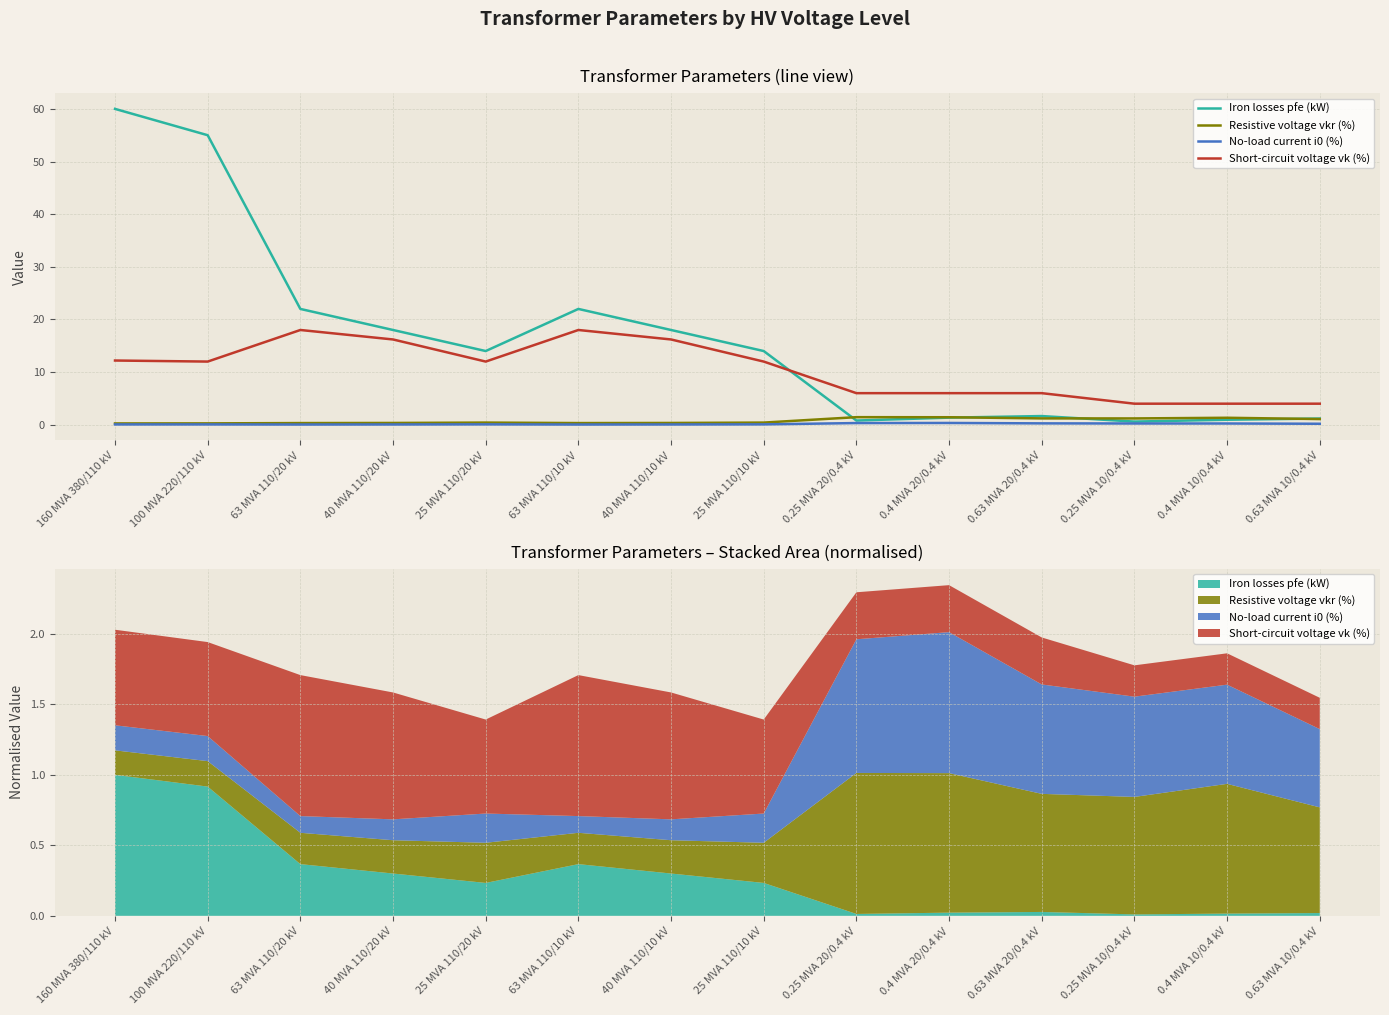

How many intersections are there between Iron losses pfe (kW) and Resistive voltage vkr (%)?

4